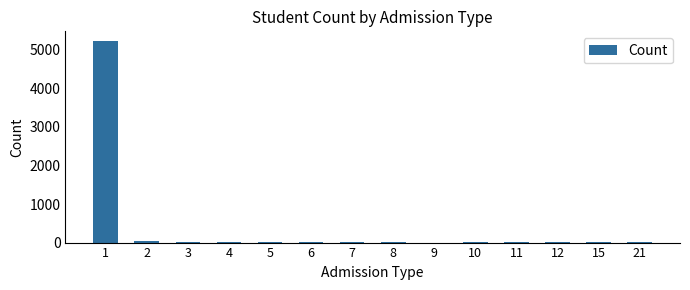

What is the maximum value shown in the chart?

5220